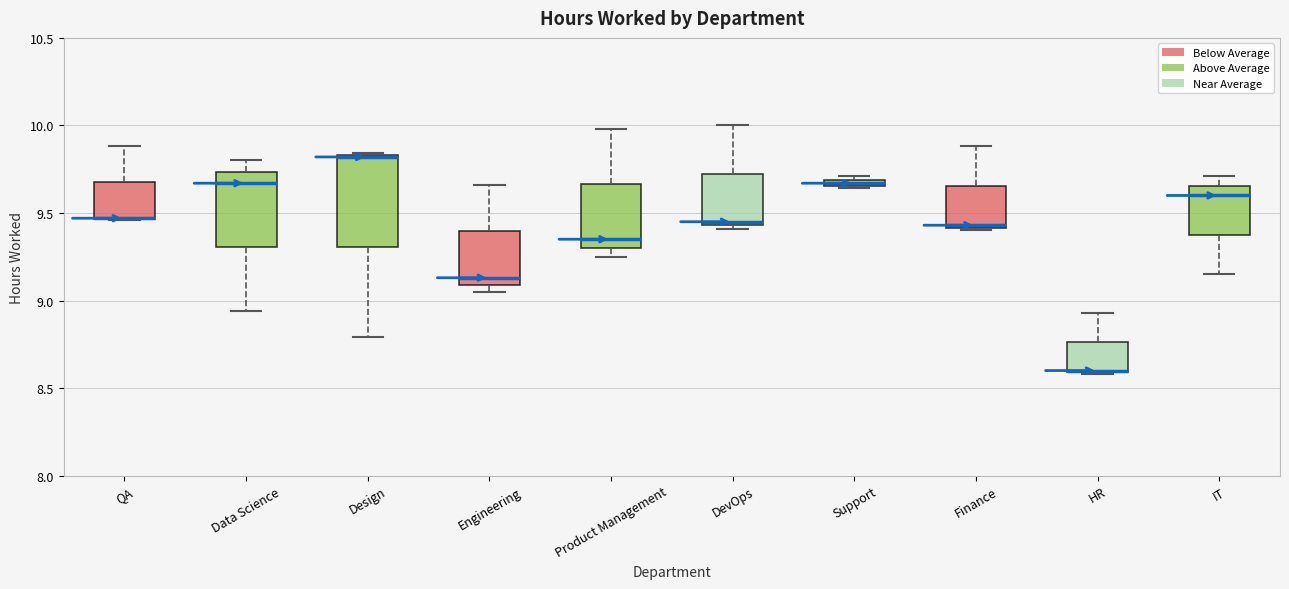

Where is the lower edge of the box for Finance on the y-axis? The values are not printed on the chart, so give them approximately, as read against the axis.

9.40